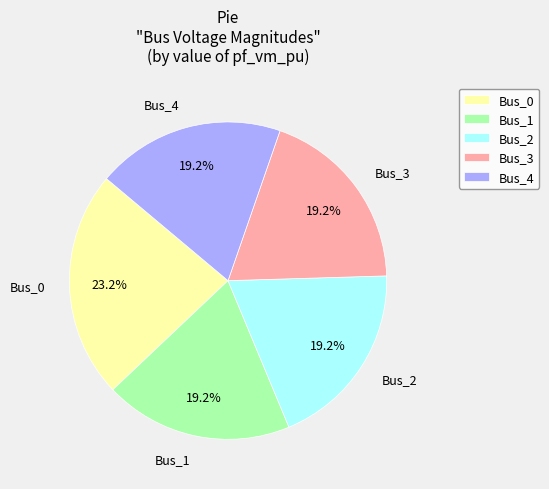

Does any single category account for the majority?

No